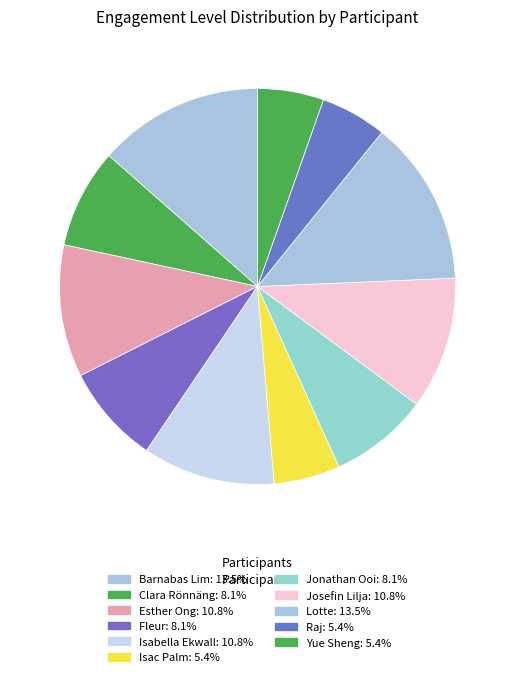

The Josefin Lilja slice represents 1% of the pie. True or false?

False